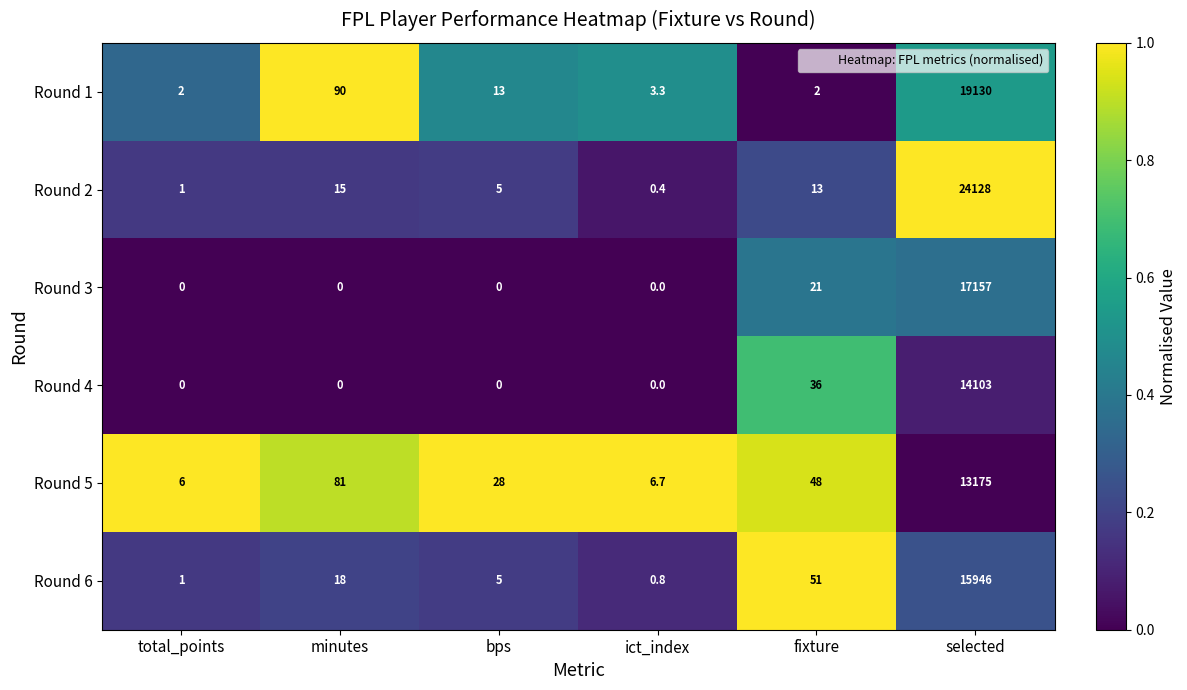

What is the average value of the Round 2 series?

4027.1